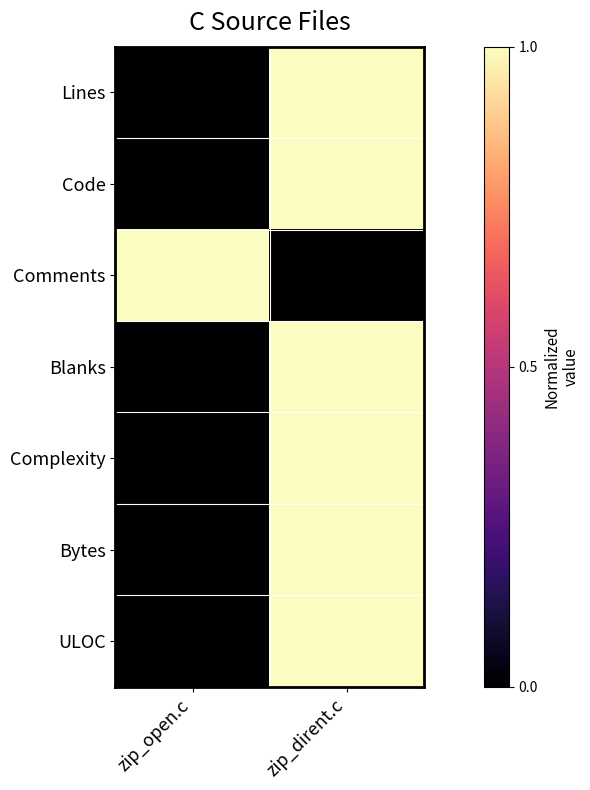

Count the number of categories in the chart.

2